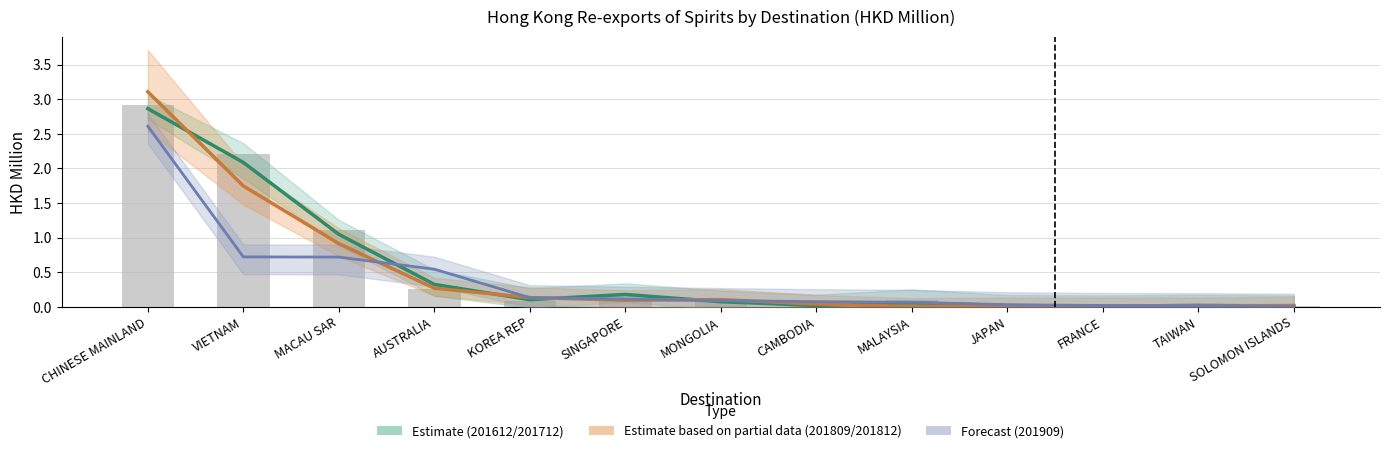

What is the difference between the second highest and minimum values?

2.2